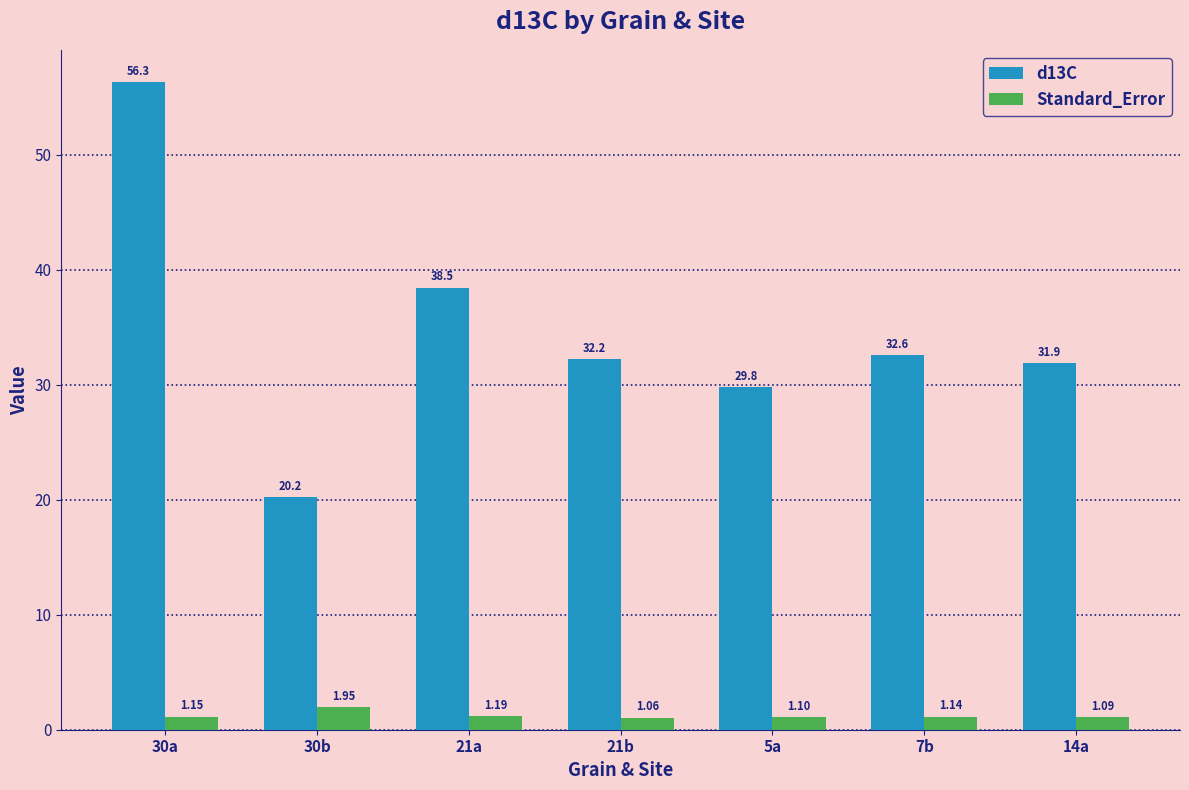

How many bars are there in total?

14